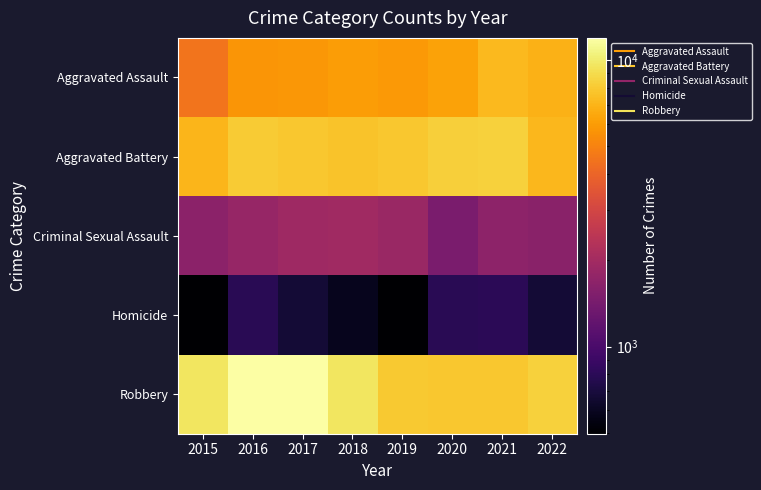

Reading right to left, what are all the values shown in this chart?

Aggravated Assault: 2022=6870	2021=7243	2020=6263	2019=5840	2018=6001	2017=5793	2016=5712	2015=4480
Aggravated Battery: 2022=7136	2021=8347	2020=8319	2019=7857	2018=7735	2017=7845	2016=8085	2015=7018
Criminal Sexual Assault: 2022=1637	2021=1678	2020=1448	2019=1872	2018=1969	2017=1940	2016=1817	2015=1666
Homicide: 2022=669	2021=803	2020=787	2019=498	2018=589	2017=672	2016=786	2015=496
Robbery: 2022=8345	2021=7920	2020=7856	2019=7994	2018=9679	2017=11880	2016=11960	2015=9638